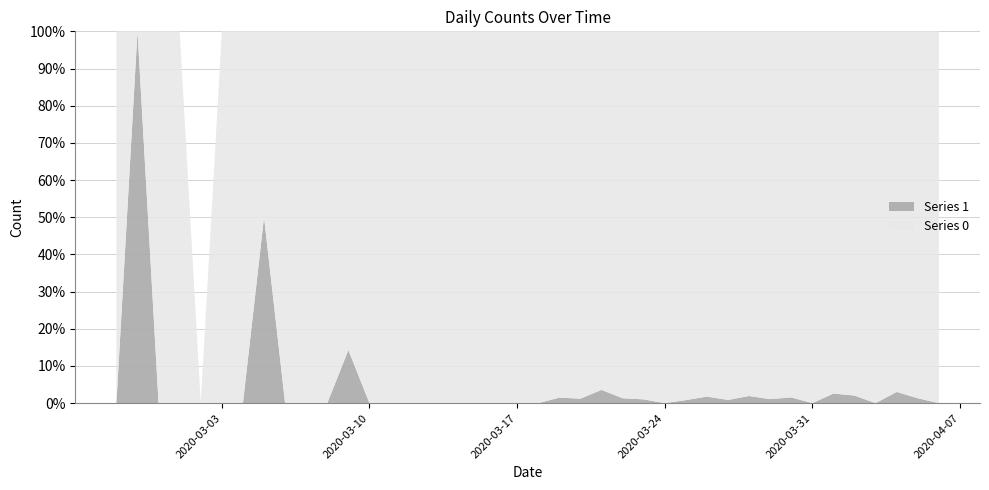

Reading right to left, list all the values displayed in this chart.

Series 0: 2020-04-06=61	2020-04-05=75	2020-04-04=64	2020-04-03=77	2020-04-02=96	2020-04-01=75	2020-03-31=111	2020-03-30=127	2020-03-29=91	2020-03-28=102	2020-03-27=114	2020-03-26=111	2020-03-25=120	2020-03-24=111	2020-03-23=97	2020-03-22=74	2020-03-21=81	2020-03-20=82	2020-03-19=66	2020-03-18=56	2020-03-17=35	2020-03-16=33	2020-03-15=28	2020-03-14=21	2020-03-13=13	2020-03-12=23	2020-03-11=9	2020-03-10=10	2020-03-09=6	2020-03-08=5	2020-03-07=3	2020-03-06=4	2020-03-05=1	2020-03-04=3	2020-03-03=2	2020-03-02=0	2020-03-01=2	2020-02-29=1	2020-02-28=0	2020-02-27=1
Series 1: 2020-04-06=0	2020-04-05=1	2020-04-04=2	2020-04-03=0	2020-04-02=2	2020-04-01=2	2020-03-31=0	2020-03-30=2	2020-03-29=1	2020-03-28=2	2020-03-27=1	2020-03-26=2	2020-03-25=1	2020-03-24=0	2020-03-23=1	2020-03-22=1	2020-03-21=3	2020-03-20=1	2020-03-19=1	2020-03-18=0	2020-03-17=0	2020-03-16=0	2020-03-15=0	2020-03-14=0	2020-03-13=0	2020-03-12=0	2020-03-11=0	2020-03-10=0	2020-03-09=1	2020-03-08=0	2020-03-07=0	2020-03-06=0	2020-03-05=1	2020-03-04=0	2020-03-03=0	2020-03-02=0	2020-03-01=0	2020-02-29=0	2020-02-28=1	2020-02-27=0